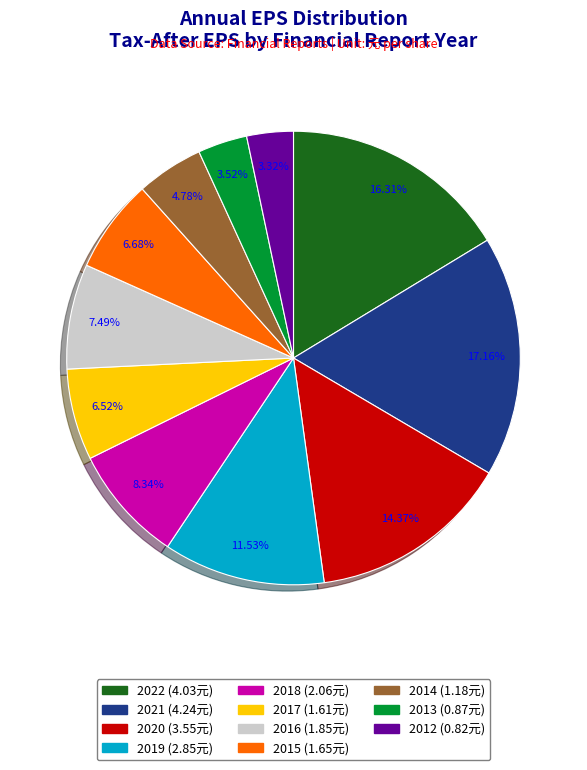

What is the ratio of the value at 2018 to the value at 2021?

0.5